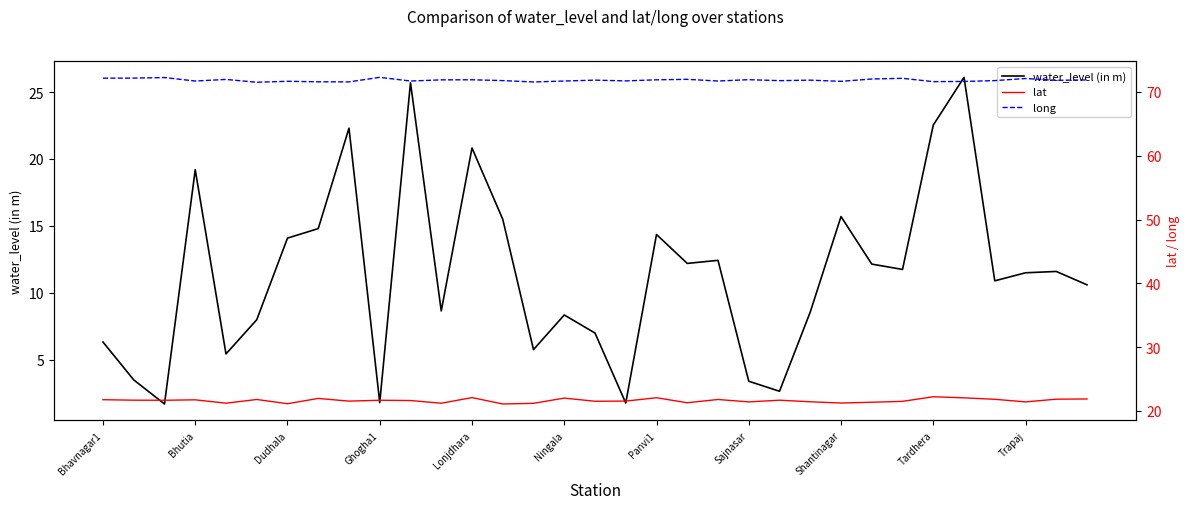

Is it true that water_level (in m) equals 4.7 at Shantinagar?

False